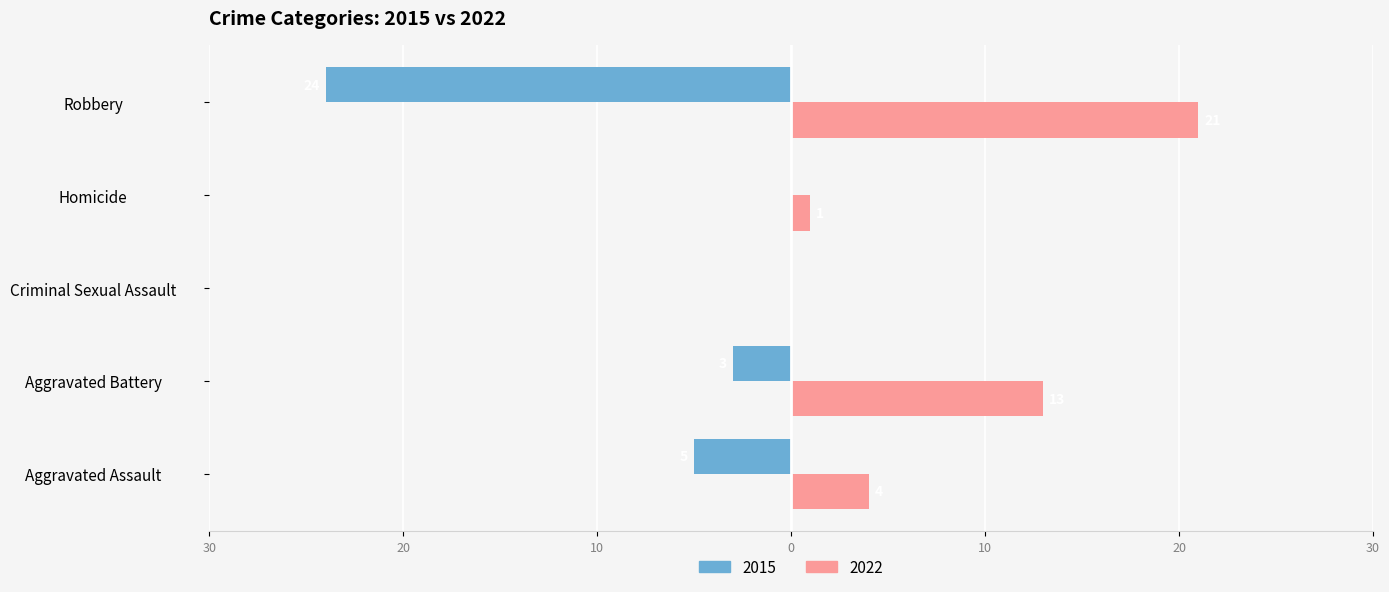

Is it true that 2015 equals -2 at Aggravated Battery?

False